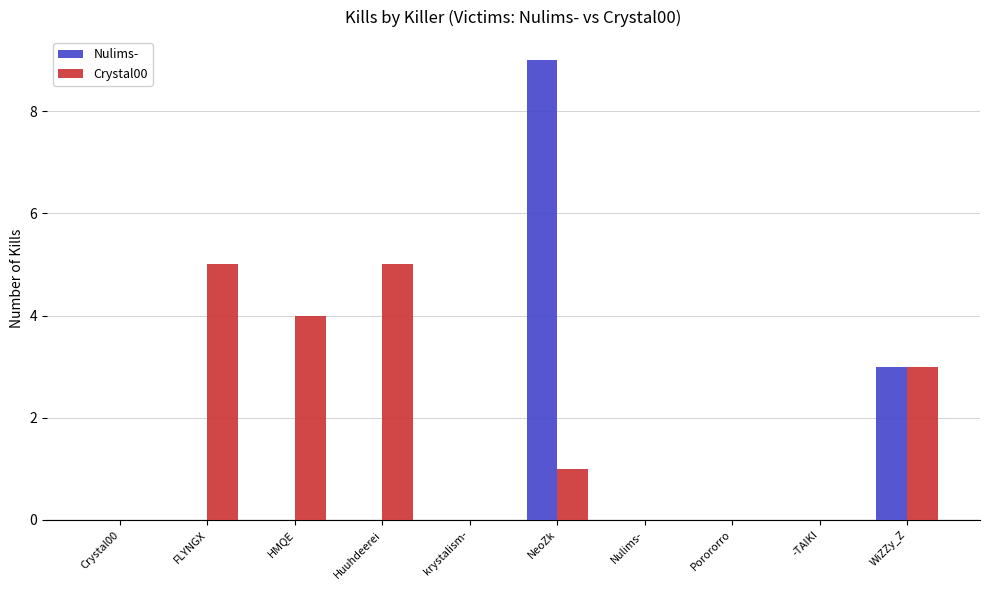

What is the maximum value shown in the chart?

9